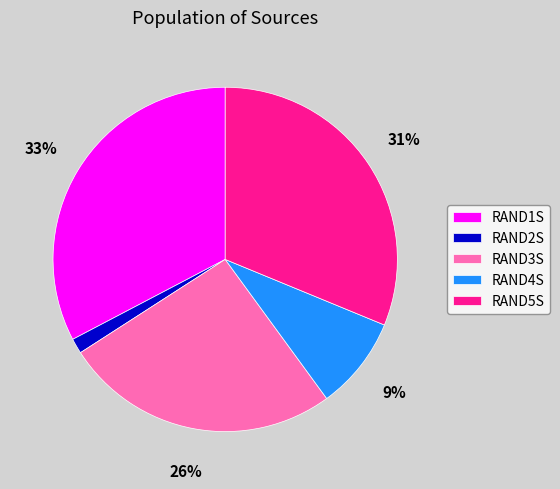

To the nearest percent, what is the combined percentage of RAND4S and RAND2S?

10%